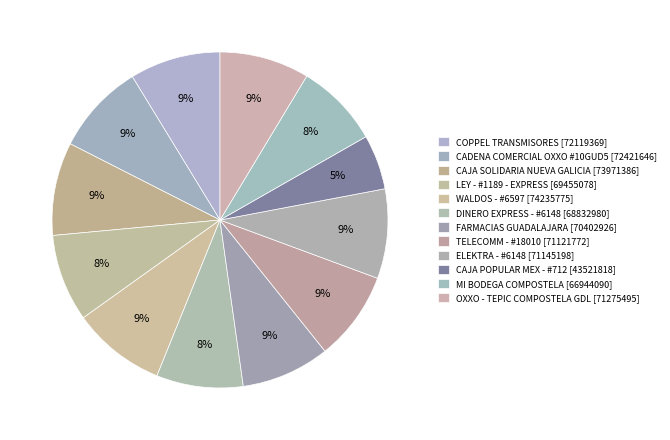

How many slices are in this pie chart?

12